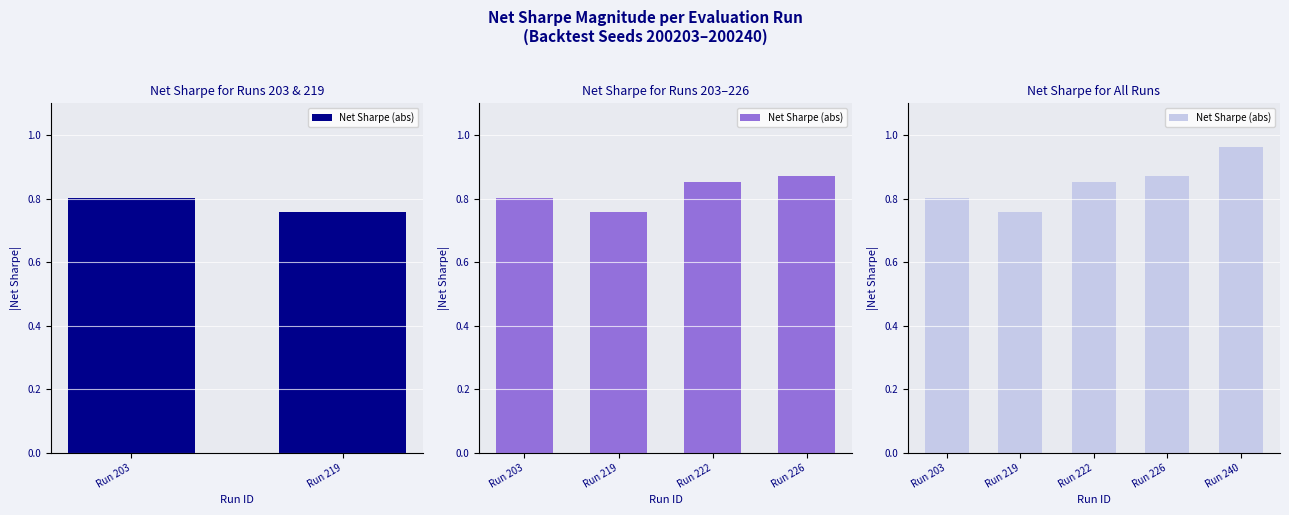

What is the smallest value displayed?

0.8